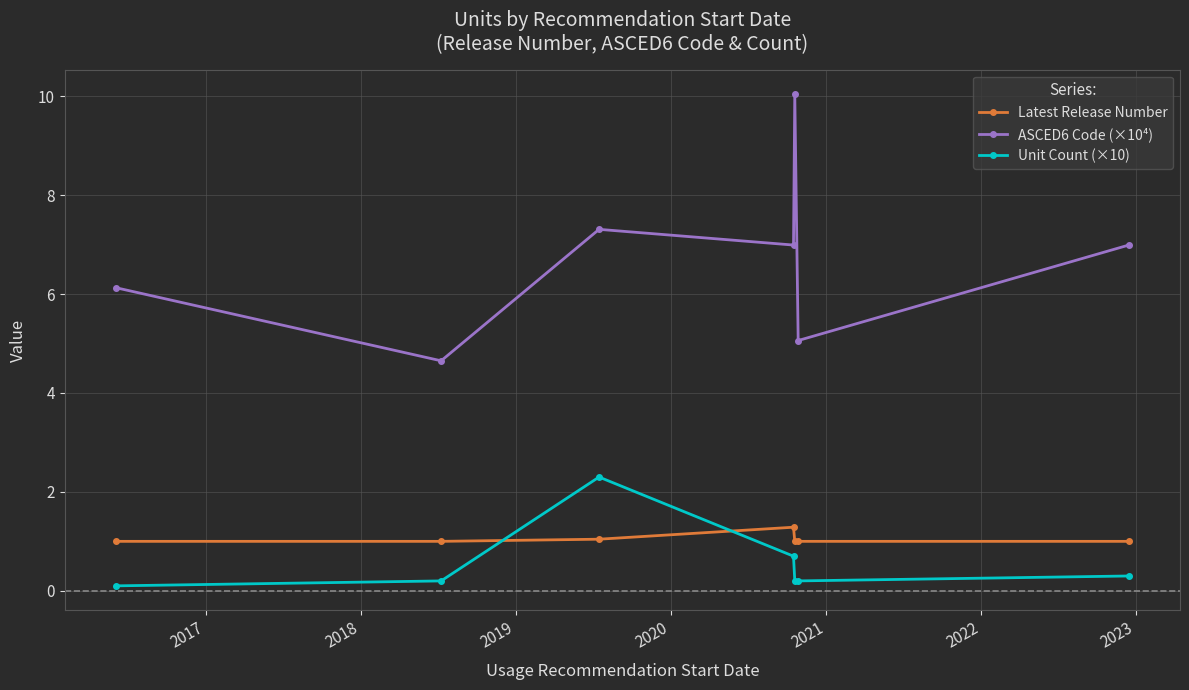

At how many categories does at least one series exceed 2?

7